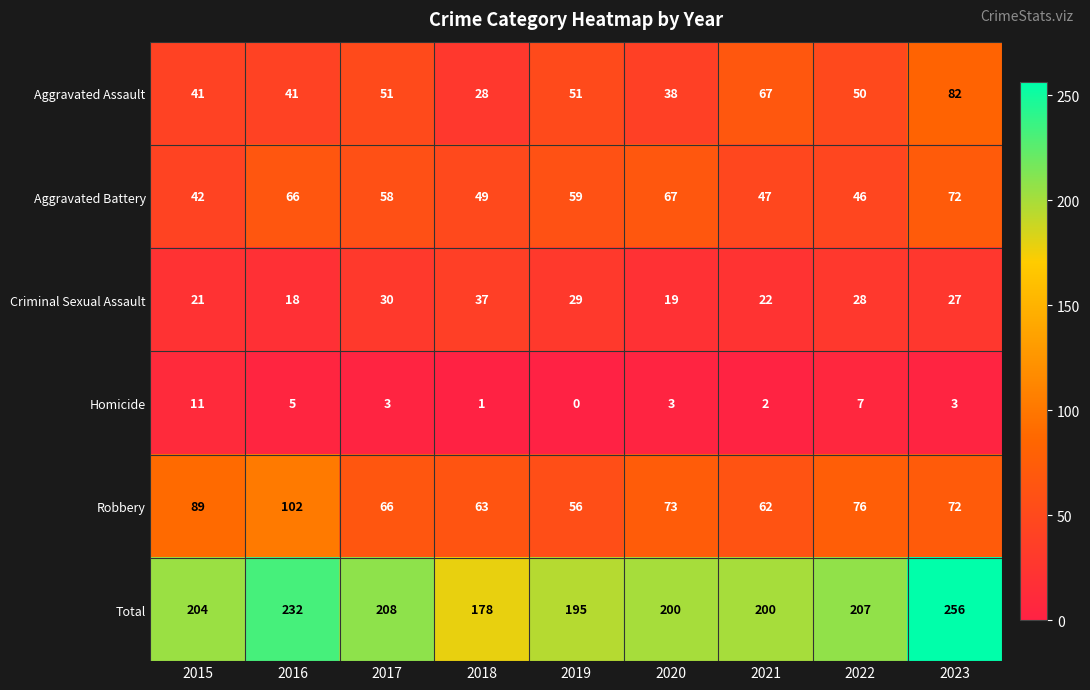

What is the greatest value displayed?

256